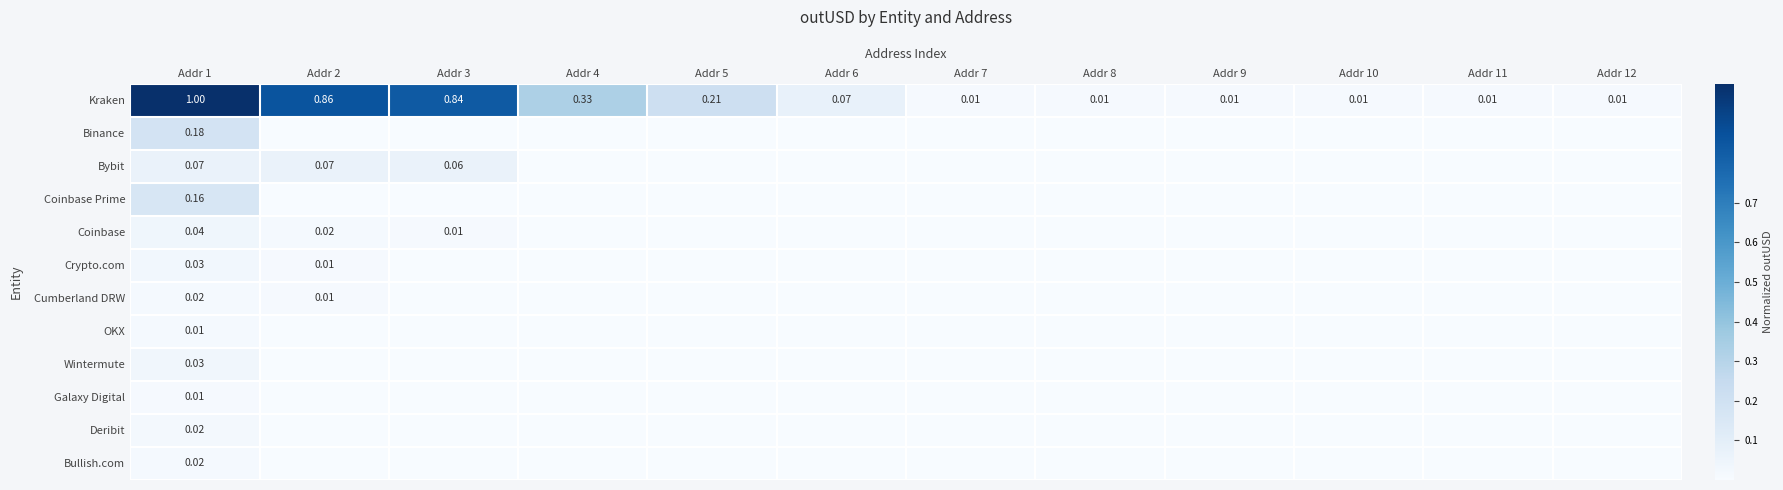

The value of Binance at Addr 11 is 0.1. True or false?

False